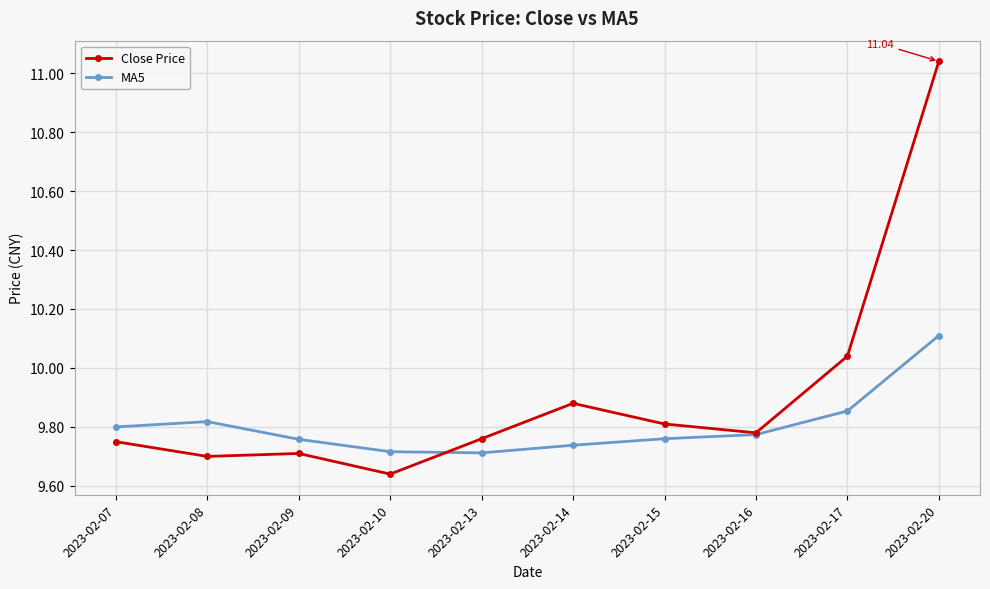

Which series has the largest total across all categories?

Close Price